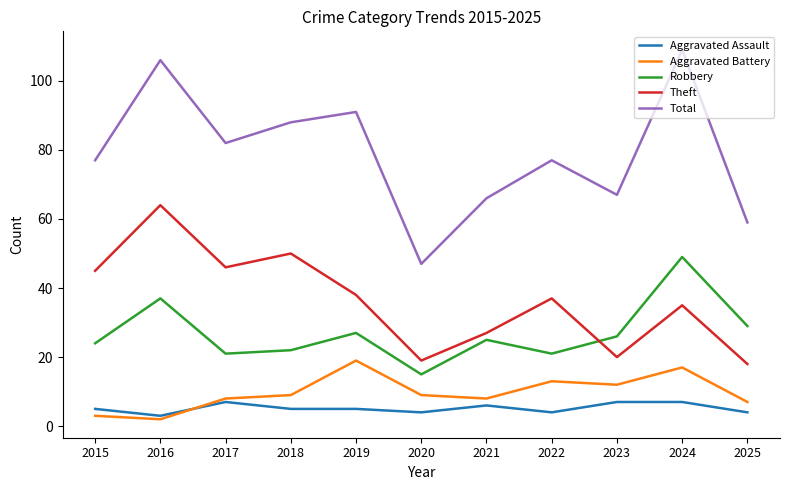

What is the total value across all series at 2022?

152